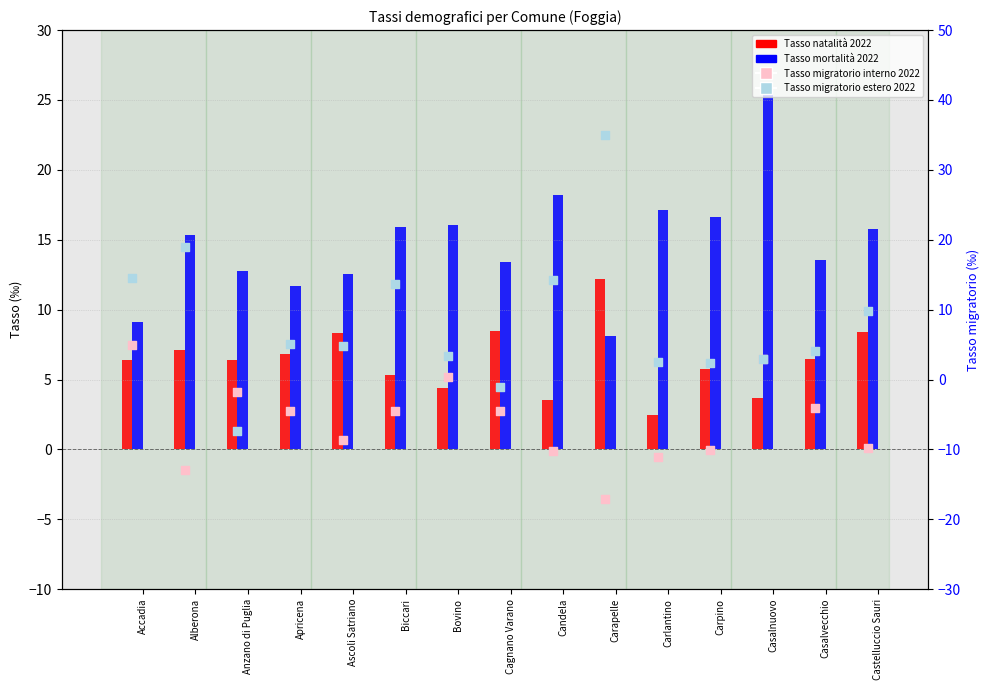

What is the total value across all series at Accadia?

35.0